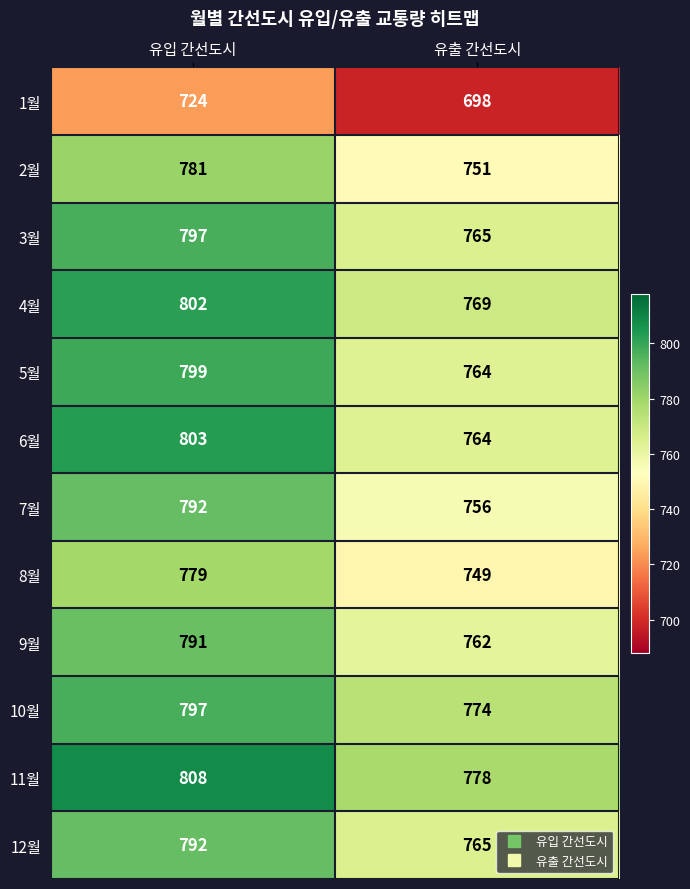

At how many categories does at least one series exceed 753?

2